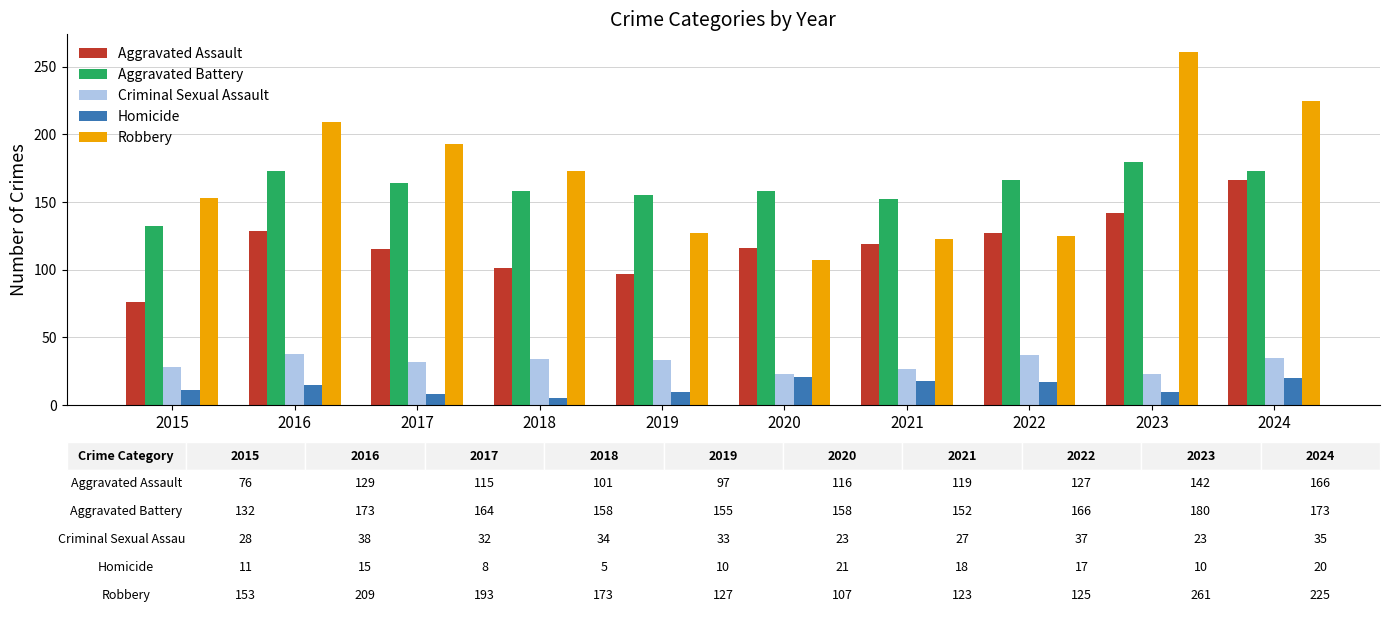

What is the minimum value for Robbery?

107